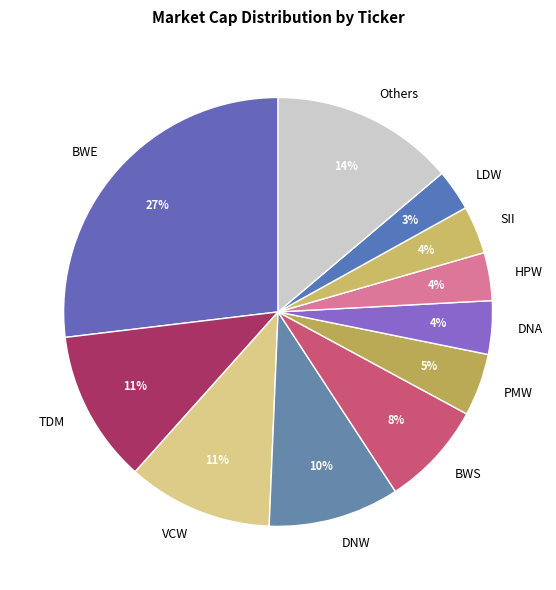

Approximately how many times larger is the value at PMW compared to DNW?

0.5